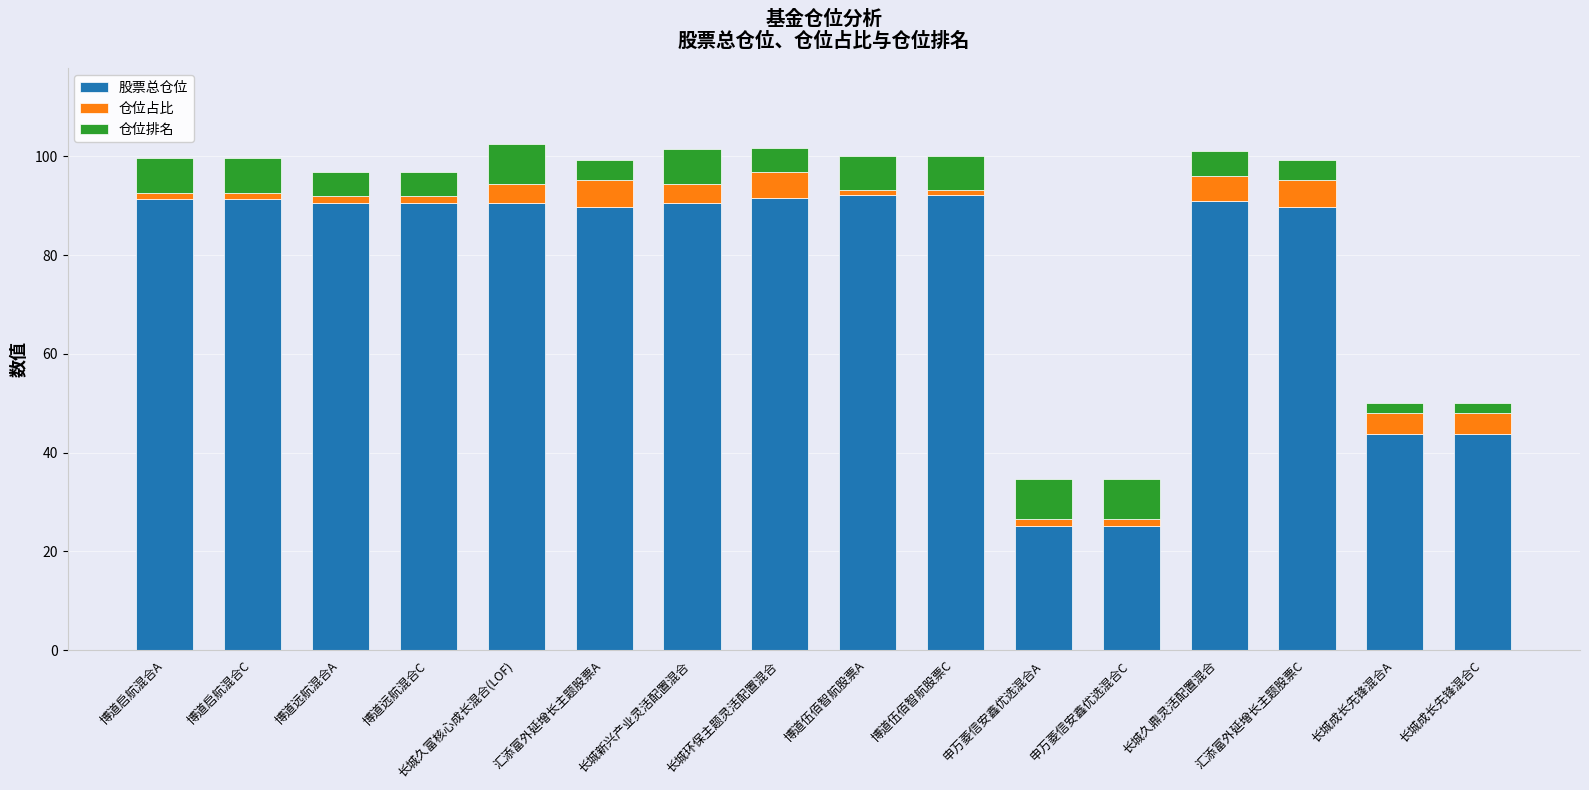

The value of 股票总仓位 at 长城环保主题灵活配置混合 is 91.5. True or false?

True